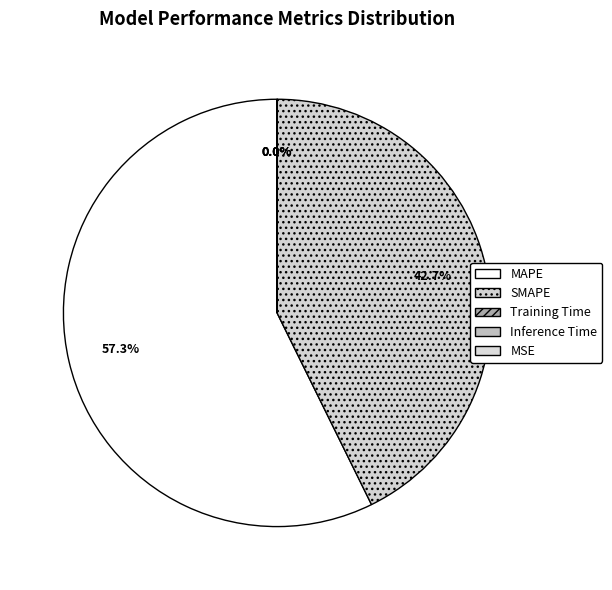

Which slice is the largest?

MAPE